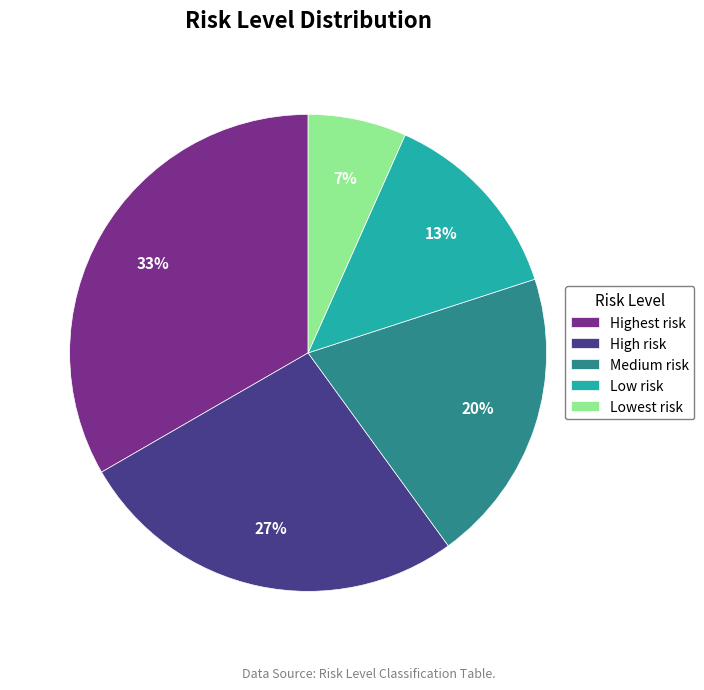

How many segments does this pie chart have?

5